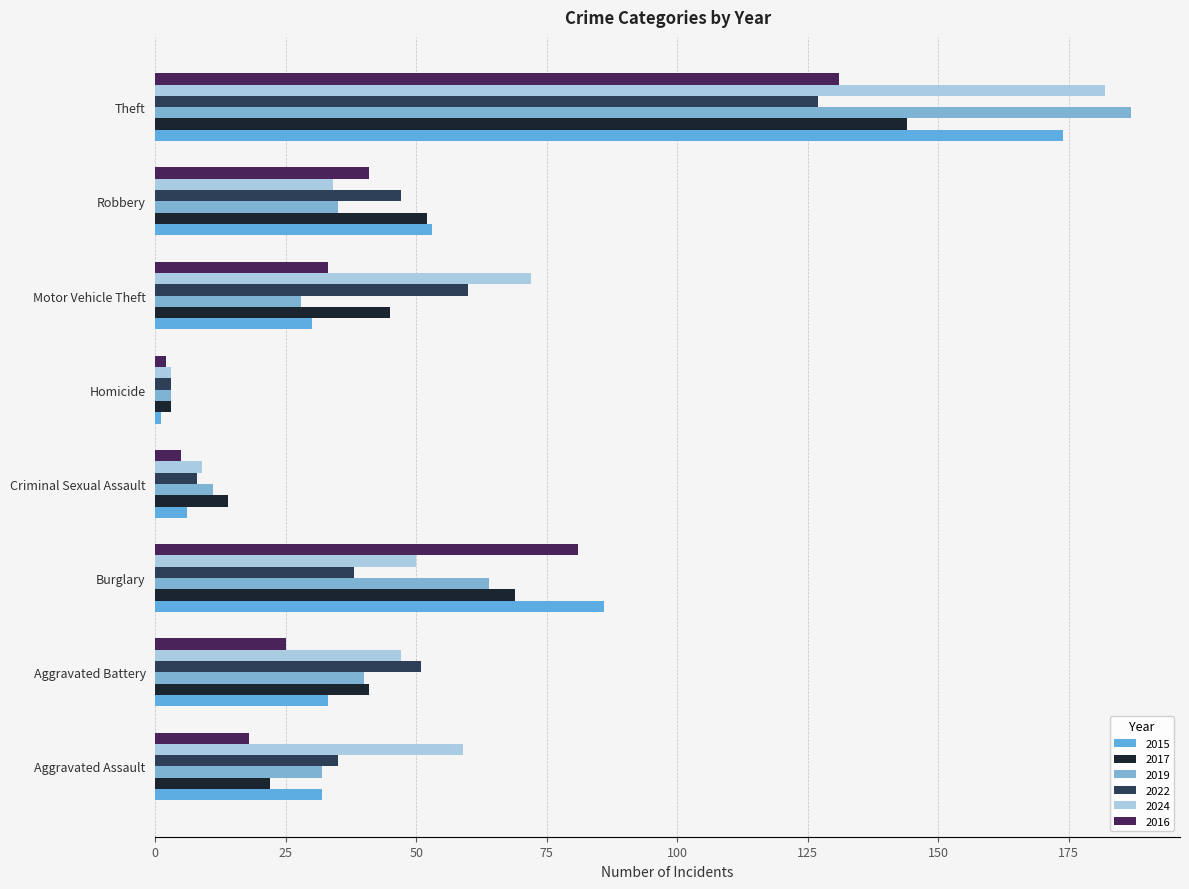

Count the number of categories in the chart.

8